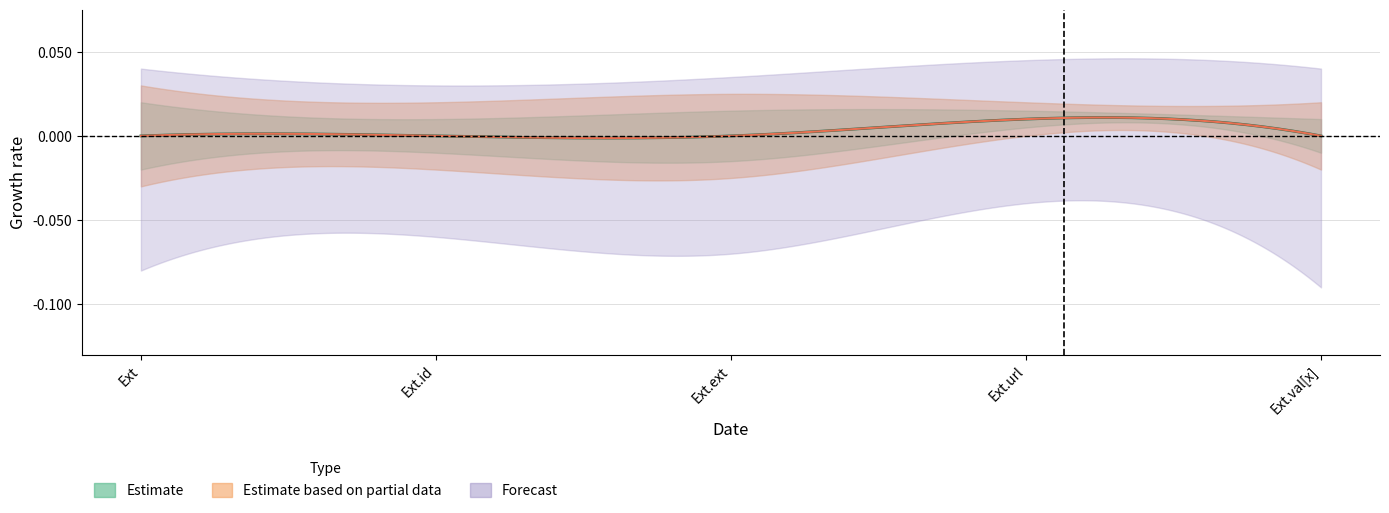

True or false: Base Min and Min cross at least once.

False